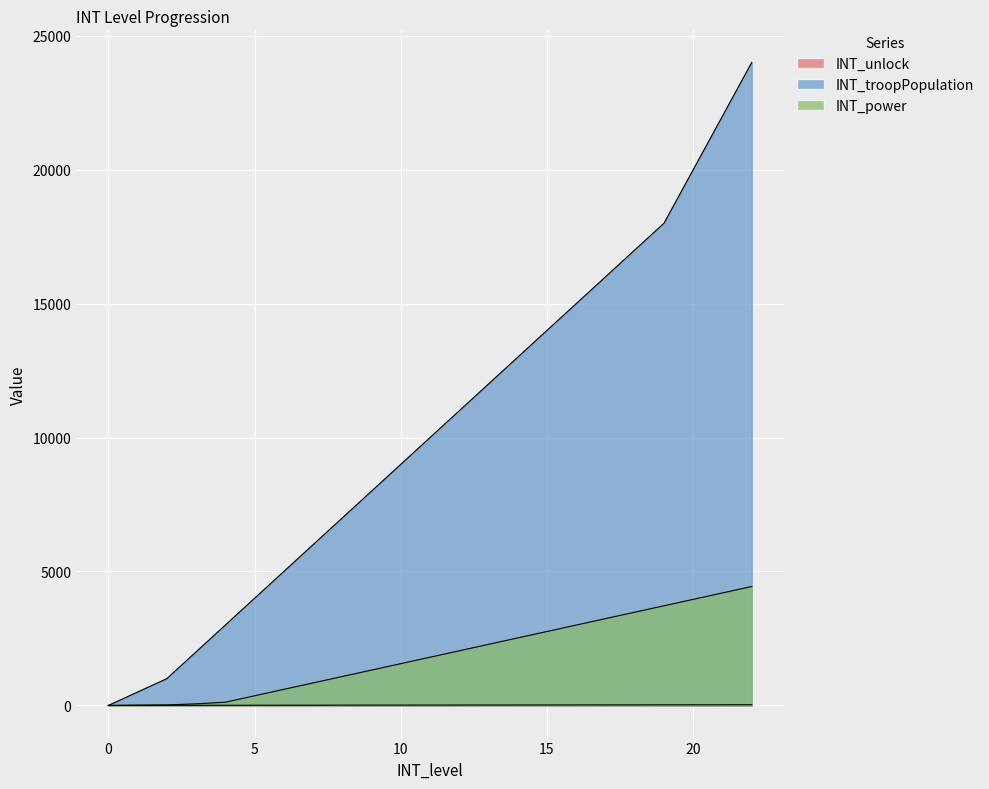

True or false: INT_troopPopulation and INT_power intersect in this chart.

False